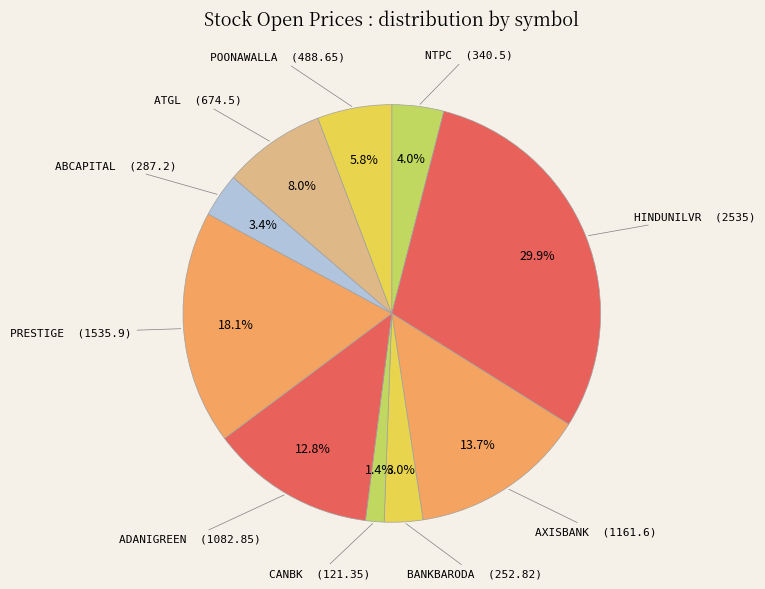

To the nearest percent, what is the average slice percentage?

10%